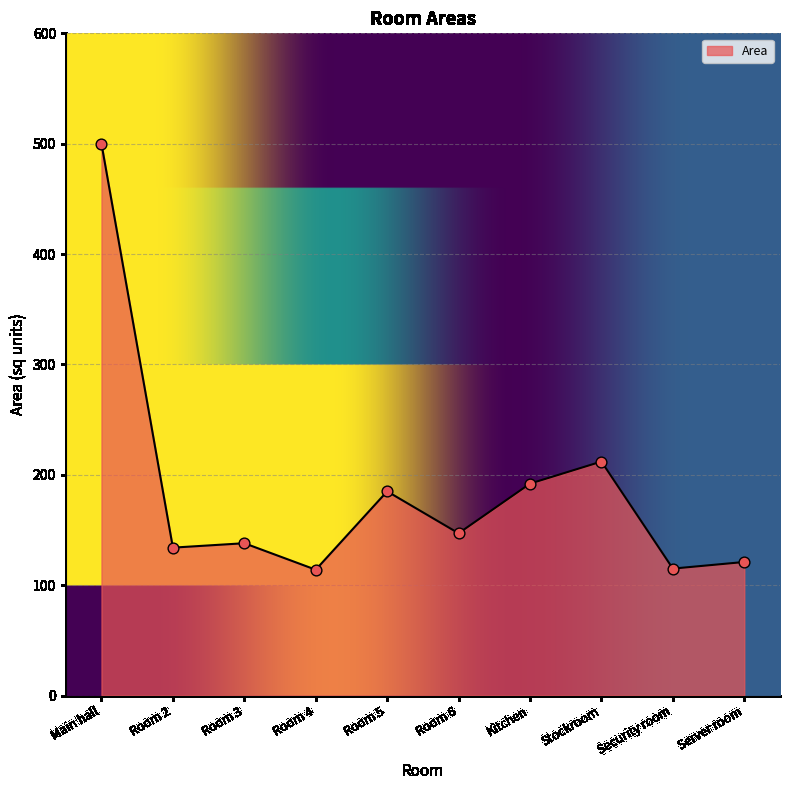

What is the change in value from Main hall to Server room?

-379